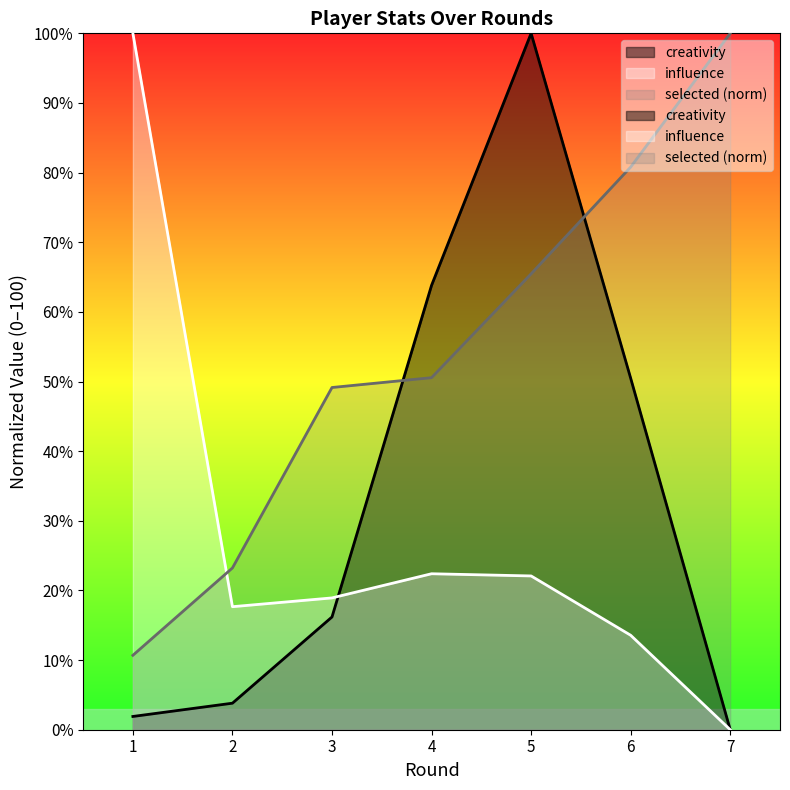

The value of influence at 6 is 13.6. True or false?

True